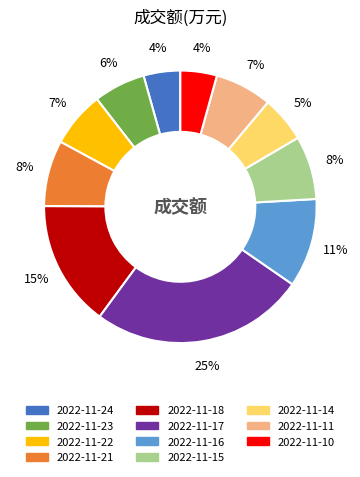

What percentage is the 2022-11-15 slice, to the nearest percent?

8%